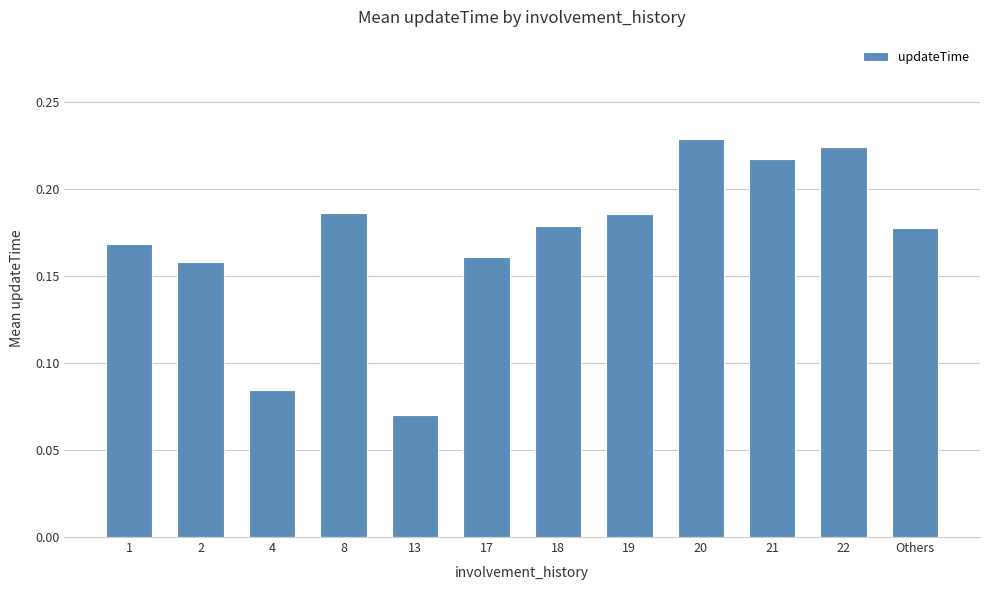

The chart shows a value of 0.3 at 2. True or false?

False